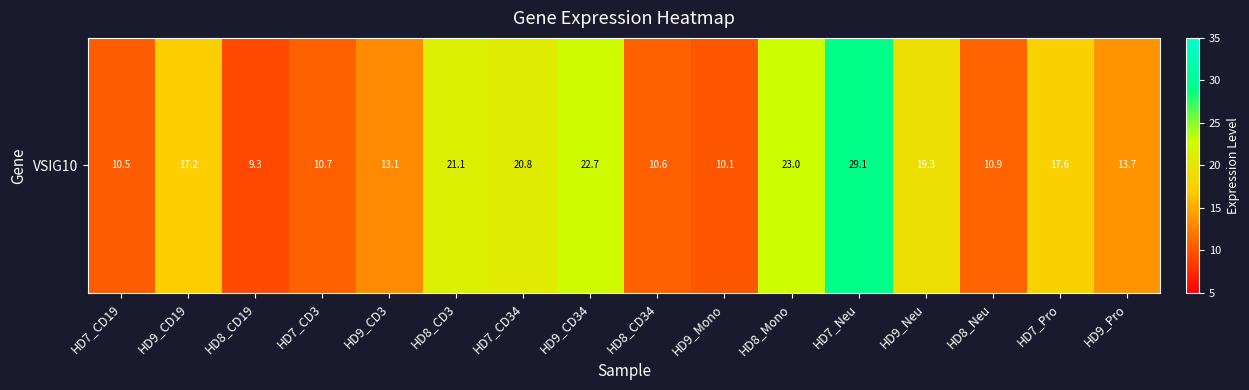

Reading left to right, extract all data points from this chart.

10.5	17.2	9.3	10.7	13.1	21.1	20.8	22.7	10.6	10.1	23.0	29.1	19.3	10.9	17.6	13.7